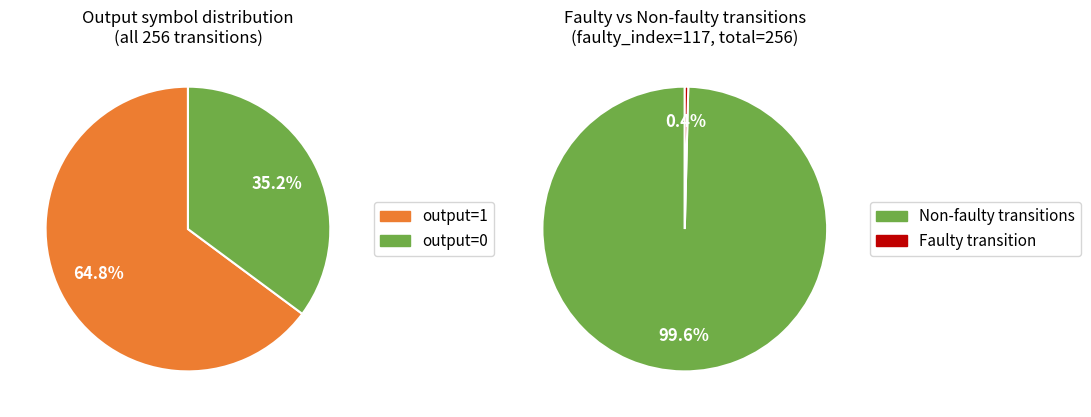

True or false: output=0, input=b accounts for 18% of the total.

False